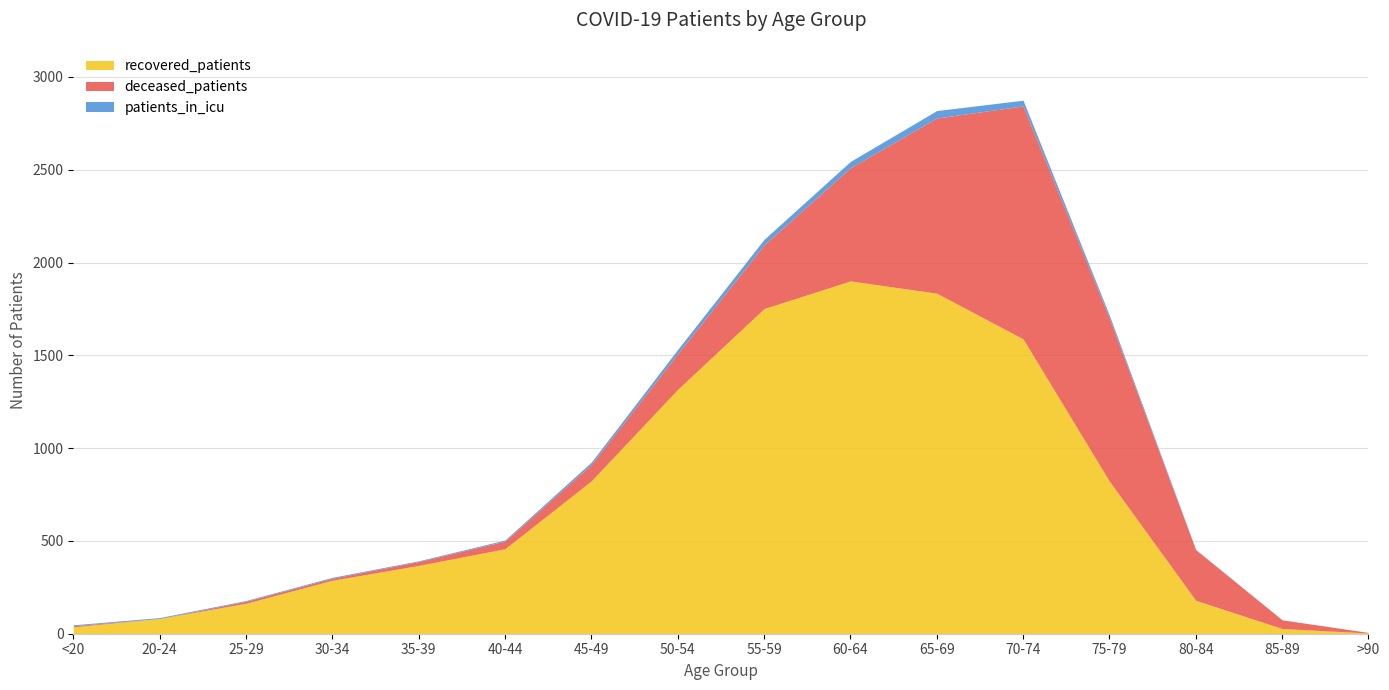

Rank the categories by deceased_patients value from lowest to highest.

20-24, >90, <20, 25-29, 30-34, 35-39, 40-44, 85-89, 45-49, 50-54, 80-84, 55-59, 60-64, 75-79, 65-69, 70-74